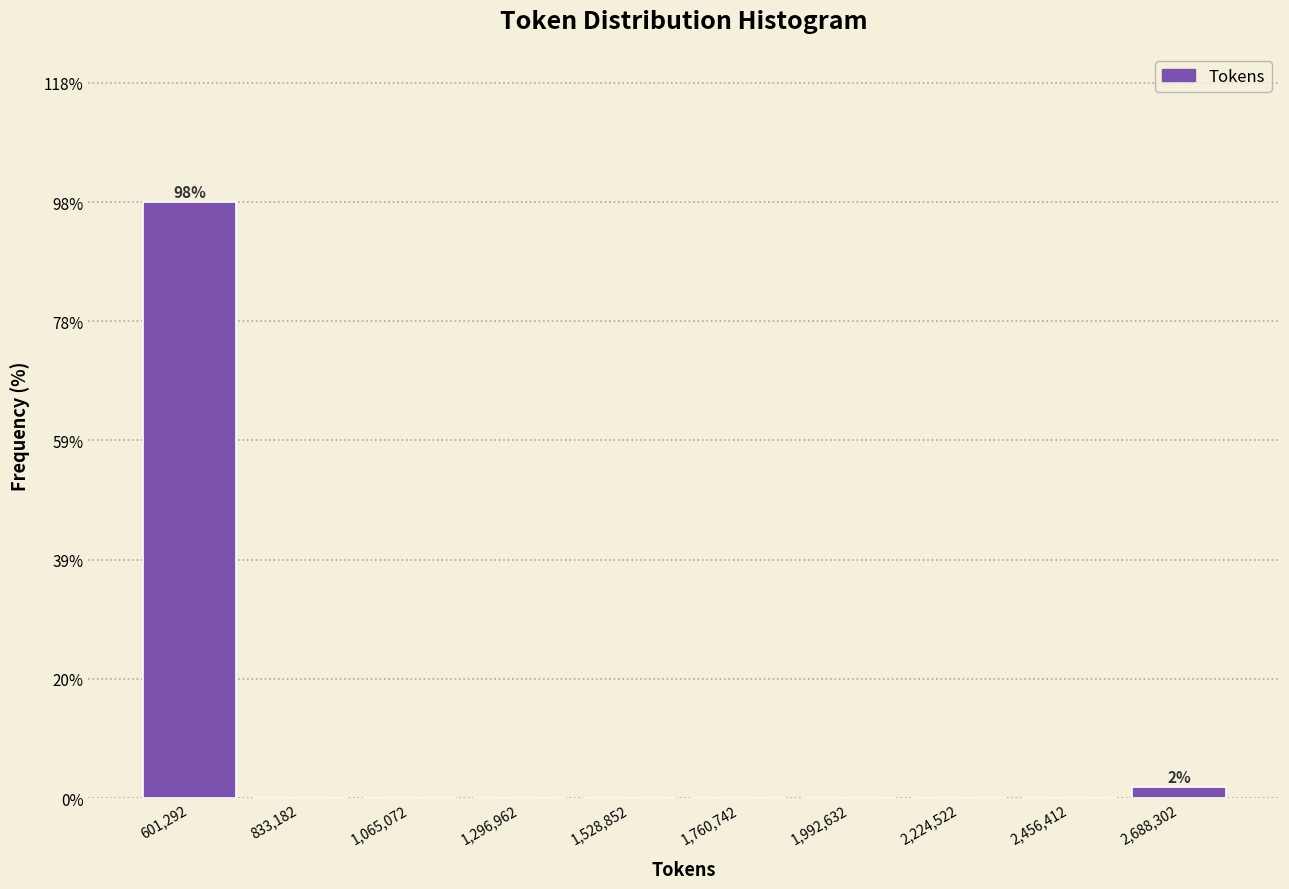

Over which range of the x-axis is the bar tallest?

500000 to 700000